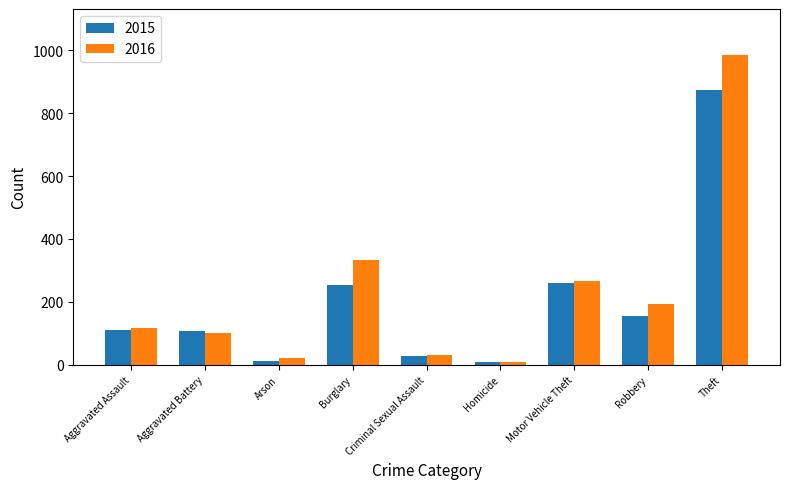

Which label corresponds to the largest value in the chart?

Theft